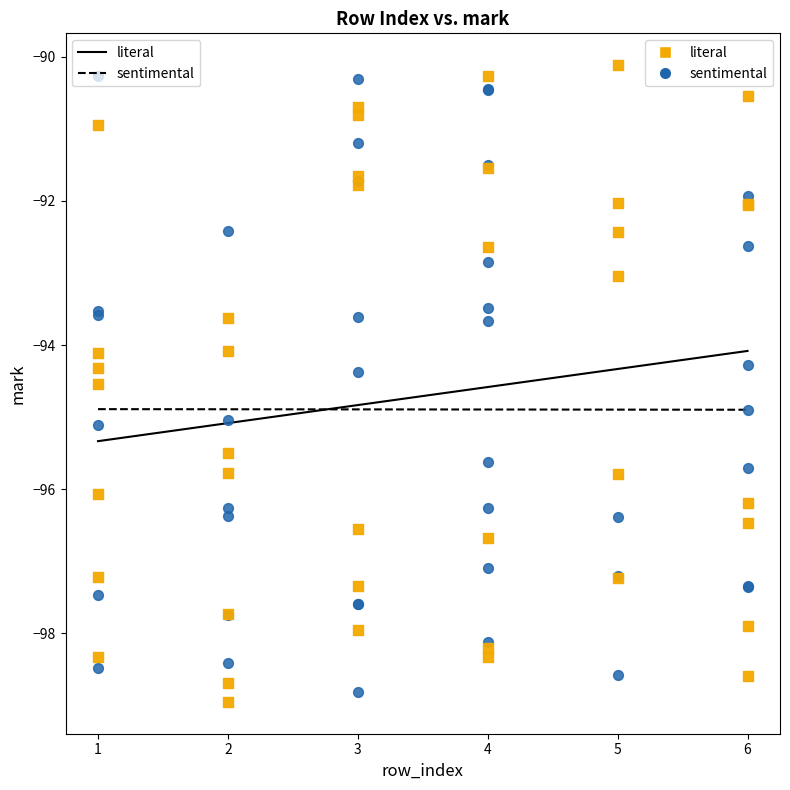

Which series contains the lowest Y value?

literal